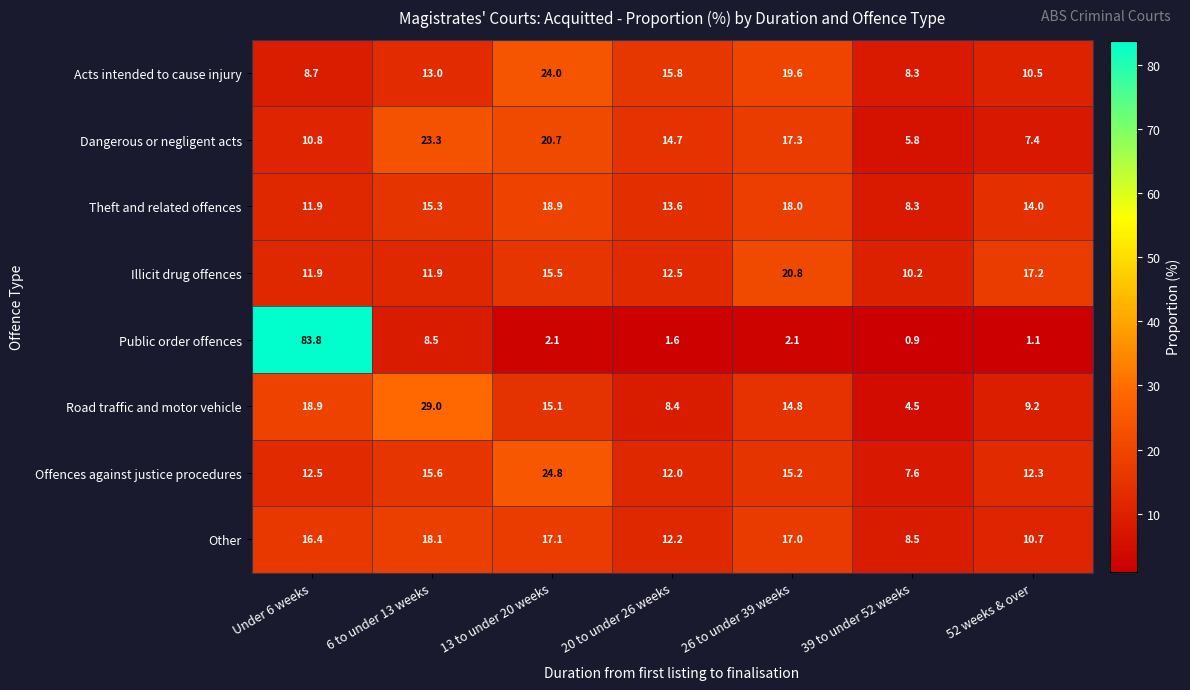

What is the average value of the Illicit drug offences series?

14.3